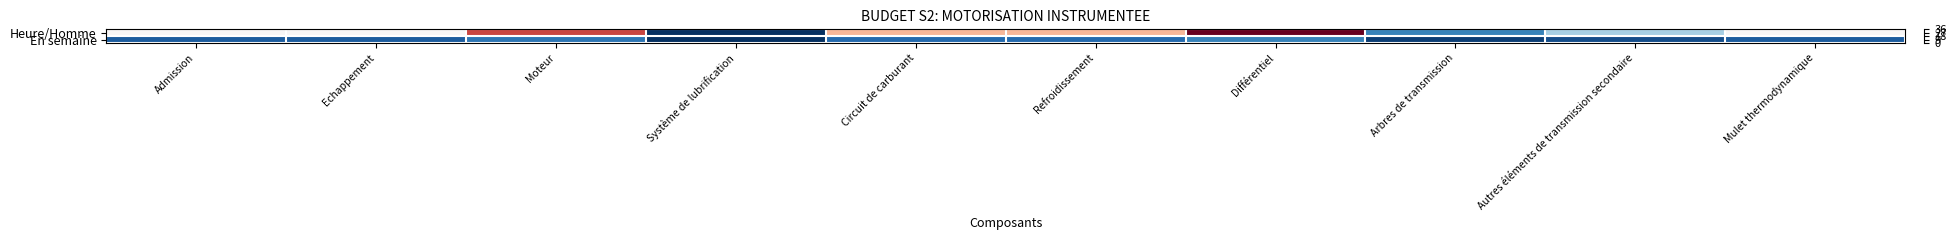

List the series in order of their peak value, highest first.

Heure/Homme, En semaine